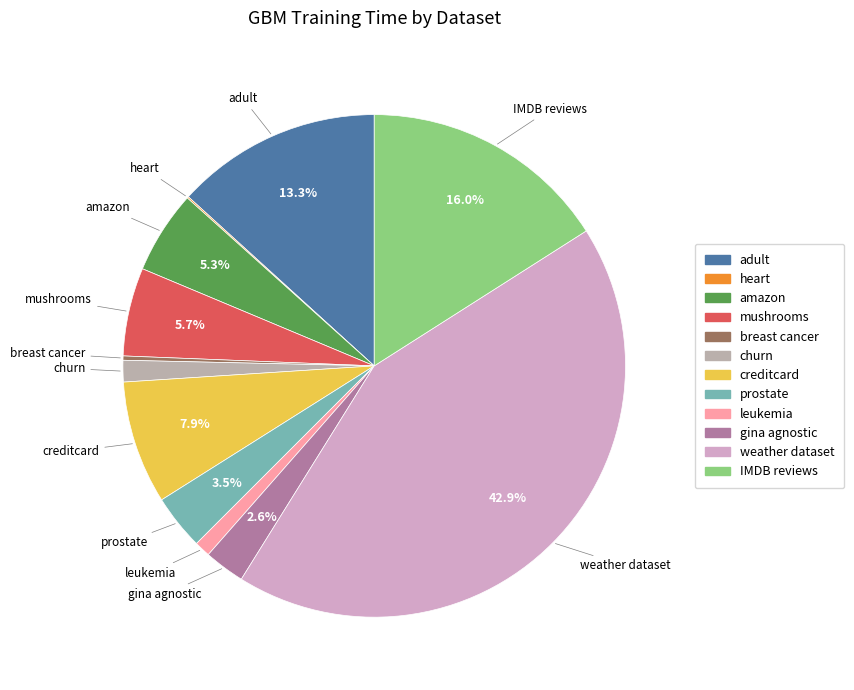

To the nearest percent, what percentage of the pie is churn?

1%